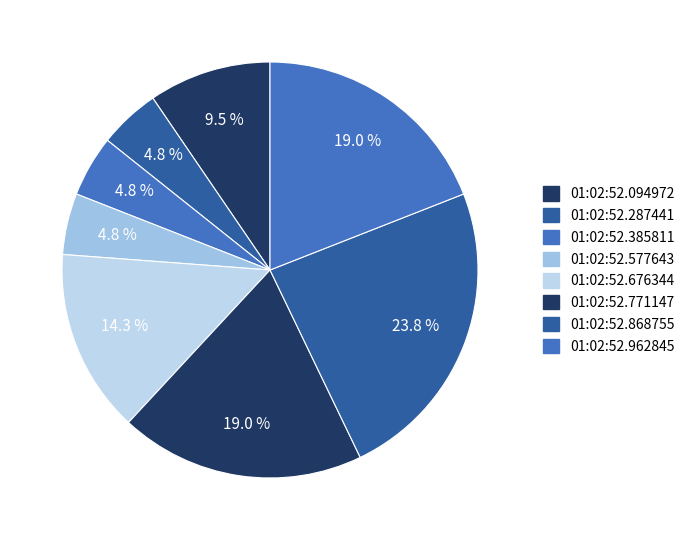

Which category has the biggest portion of the pie?

01:02:52.868755